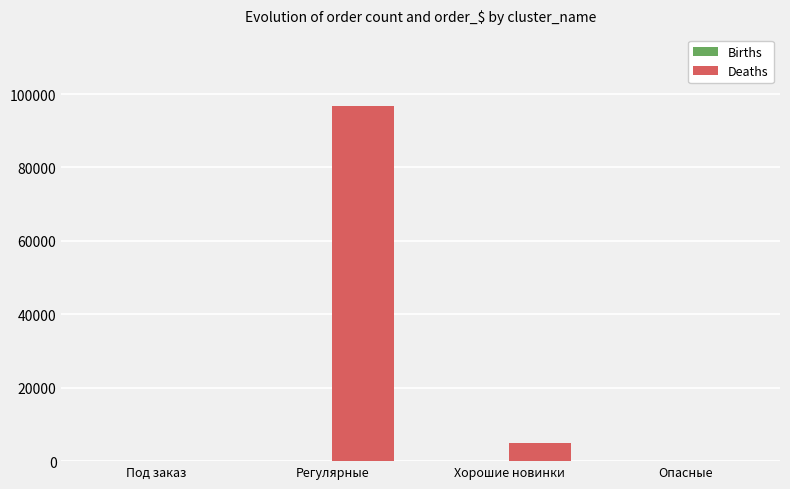

Which series changed the most between Под заказ and Регулярные?

Deaths